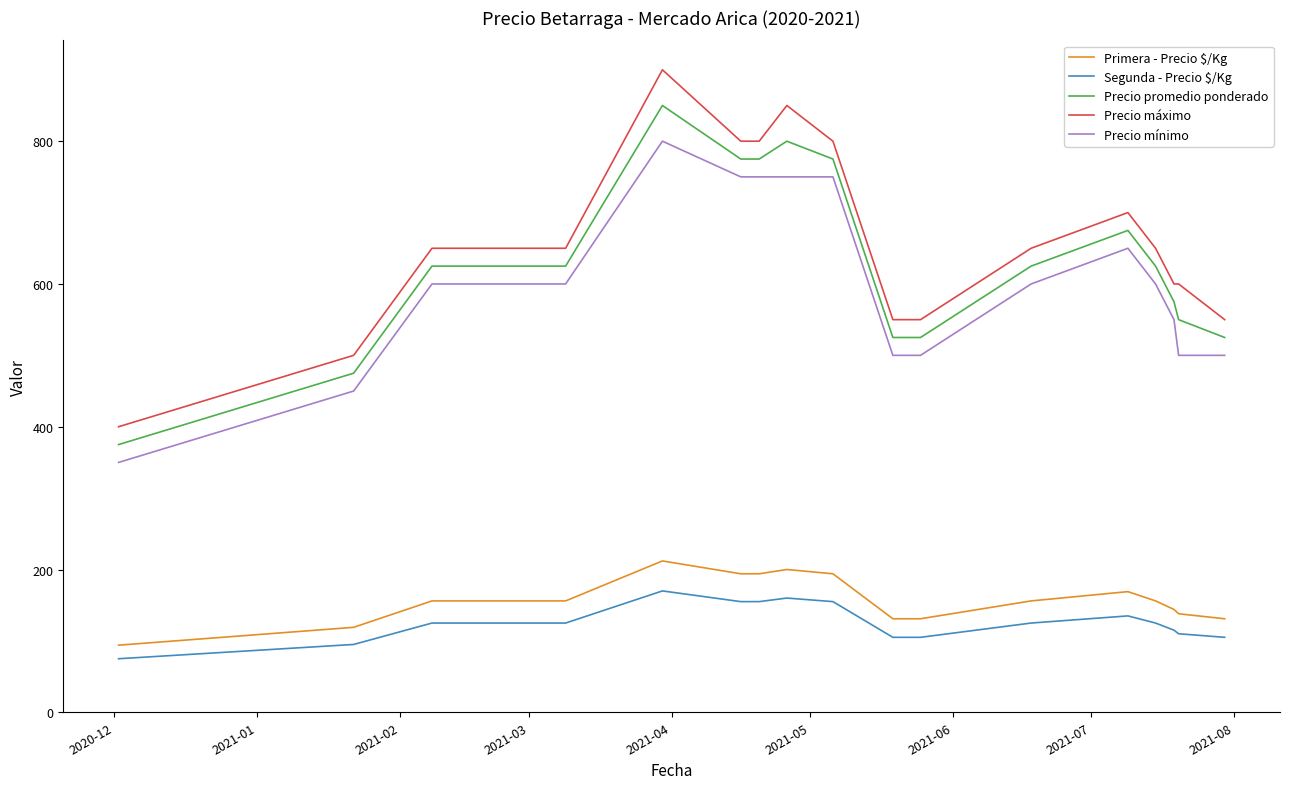

True or false: Precio máximo has more than 1 interior local peaks.

True